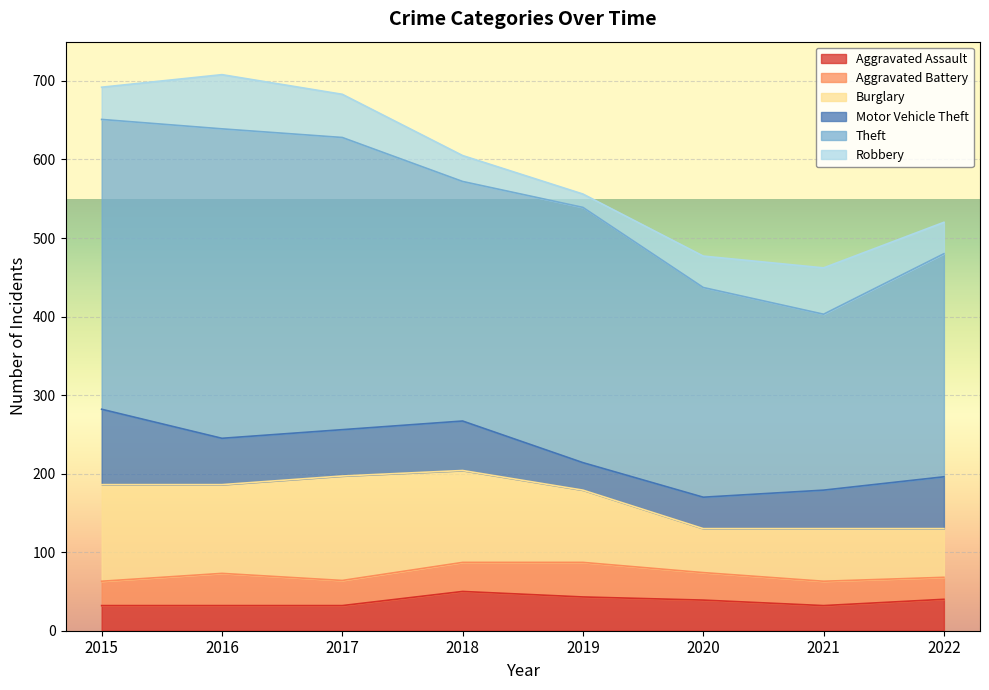

Reading left to right, list all the values displayed in this chart.

Aggravated Assault: 32	32	32	50	43	39	32	40
Aggravated Battery: 31	41	32	37	44	35	31	28
Burglary: 123	113	133	117	92	56	67	62
Motor Vehicle Theft: 96	59	59	63	35	40	49	66
Theft: 369	394	372	305	325	267	224	284
Robbery: 41	69	55	33	17	40	59	40